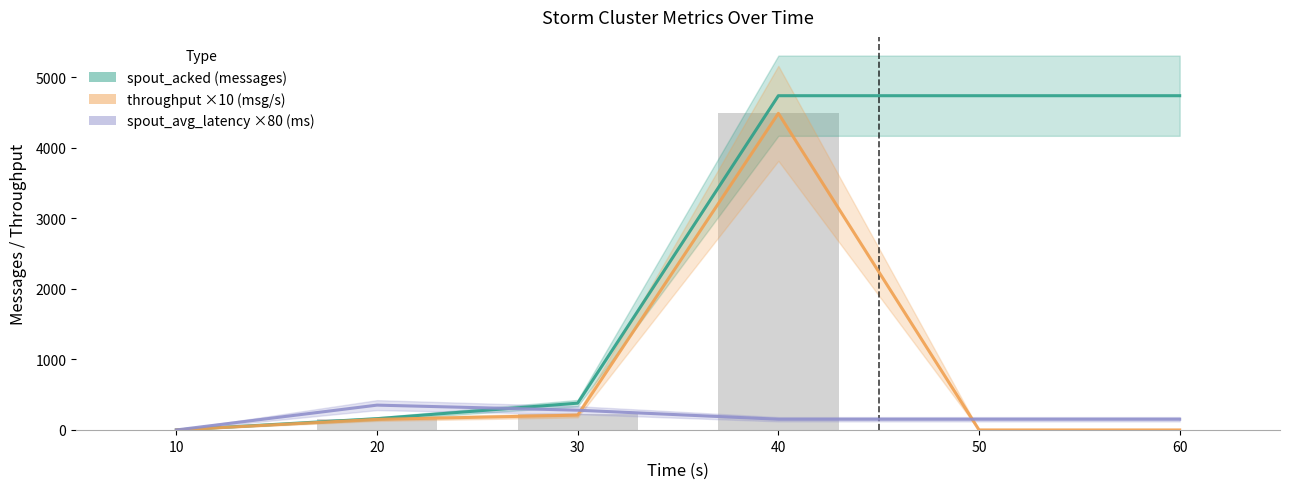

What are all the series names shown in the legend?

spout_acked (messages), throughput ×10 (messages/s), spout_avg_latency ×80 (ms)